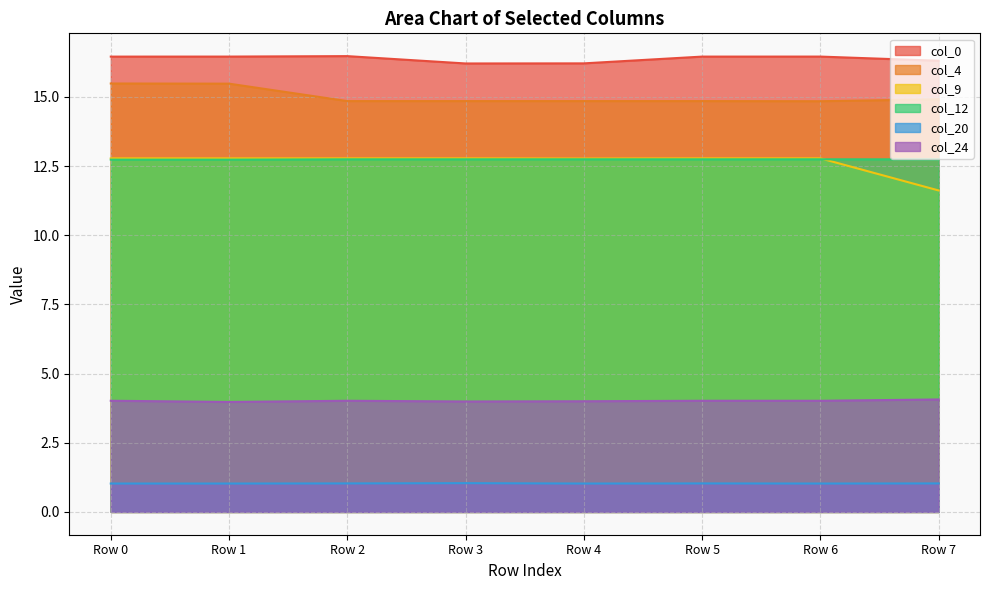

At which category is the sum across all series the highest?

Row 0